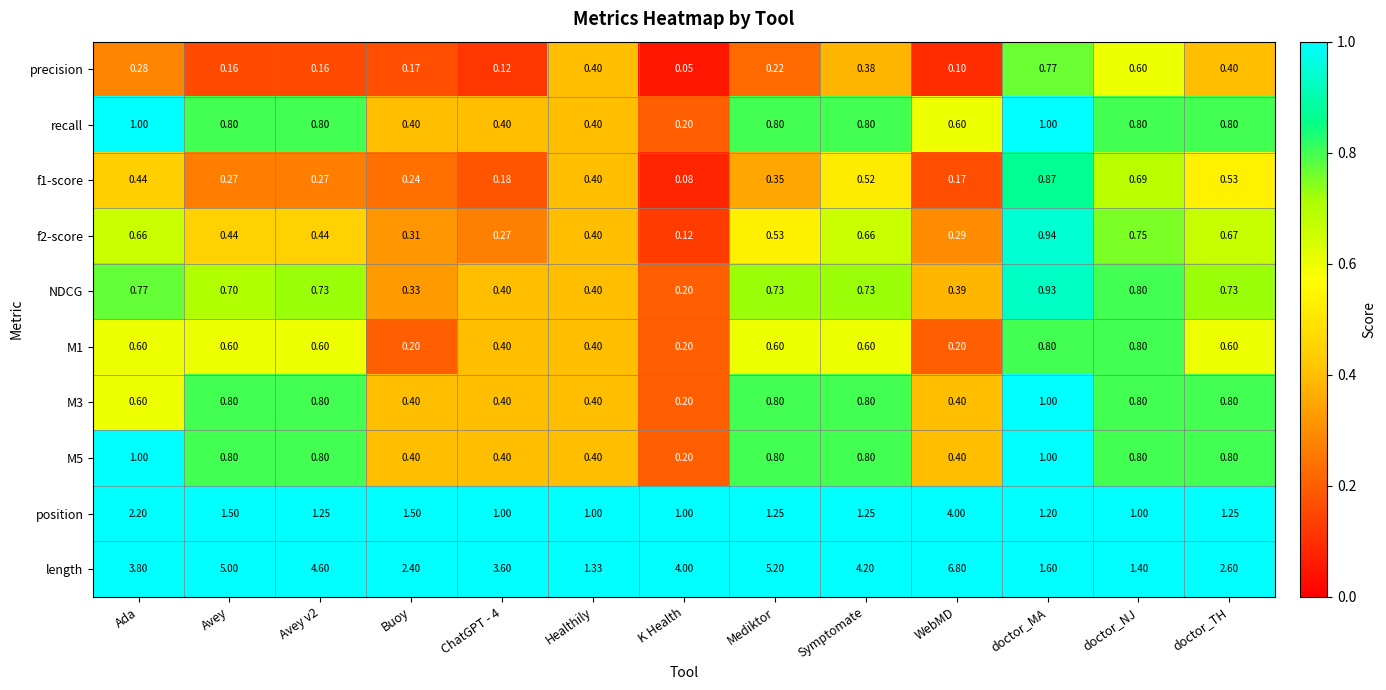

What is the maximum value shown in the chart?

6.8